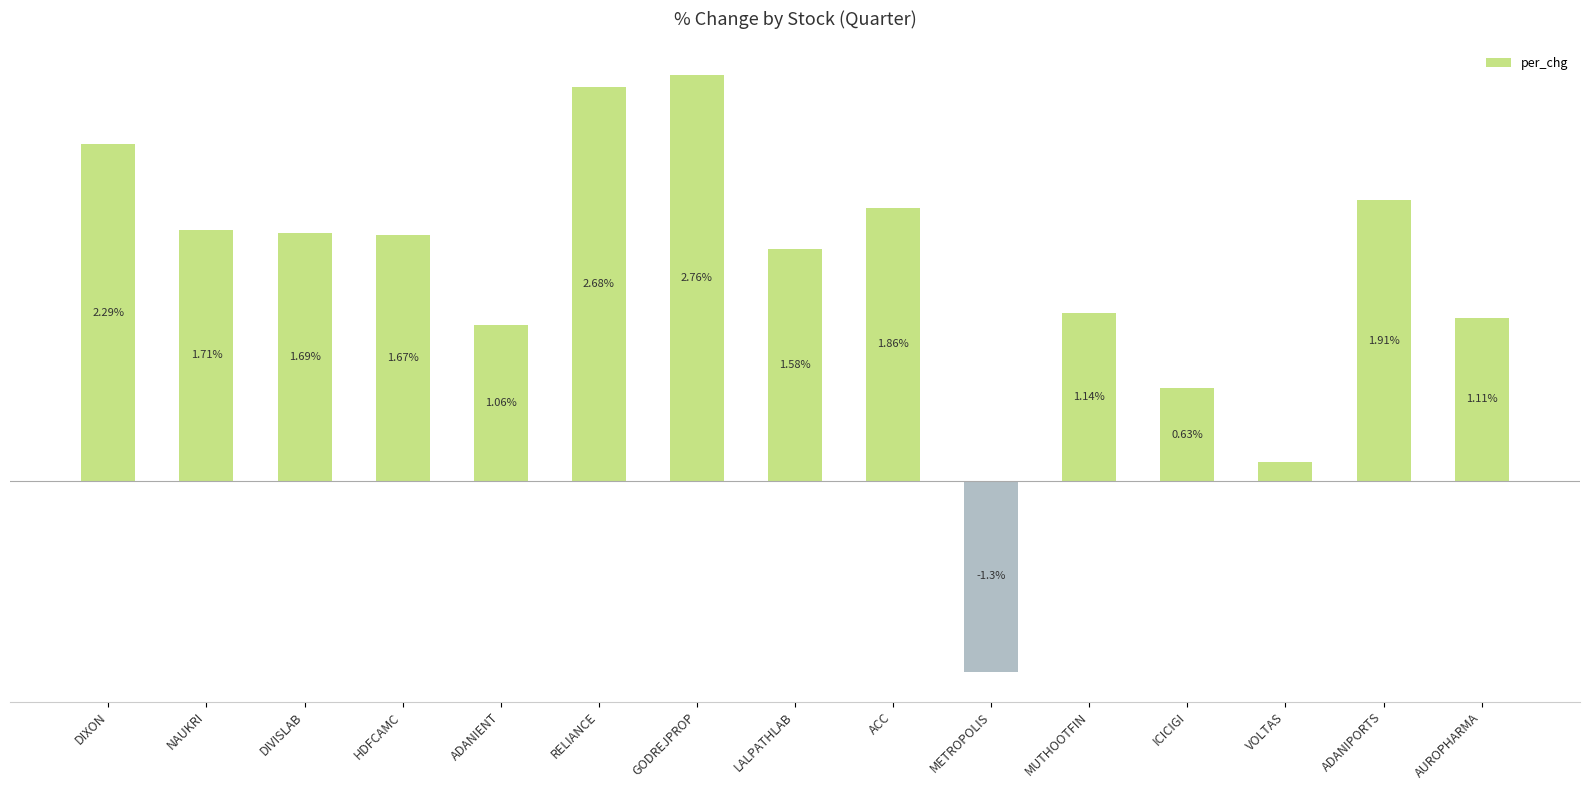

At which label does the data first exceed 1?

DIXON